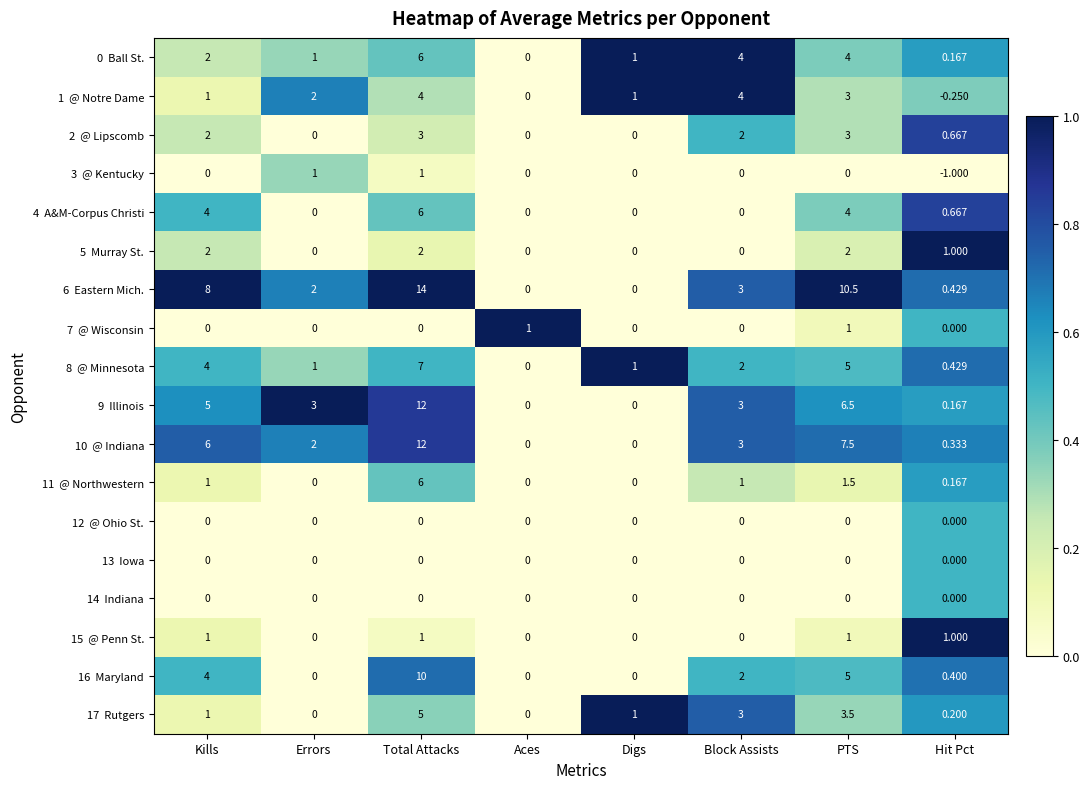

At which category is the sum across all series the highest?

Total Attacks